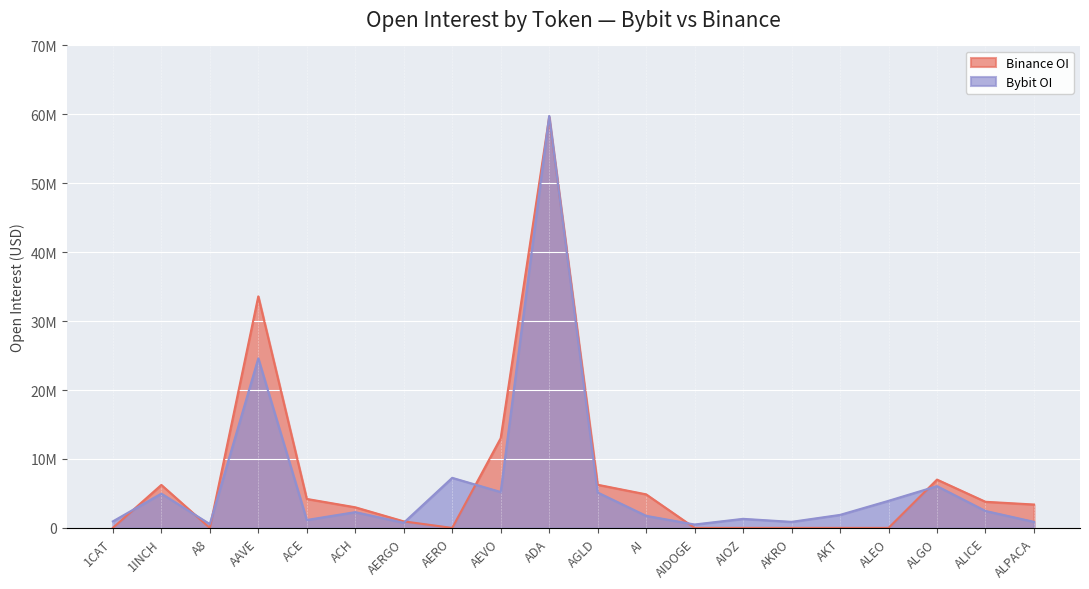

What is the greatest value displayed?

59773031